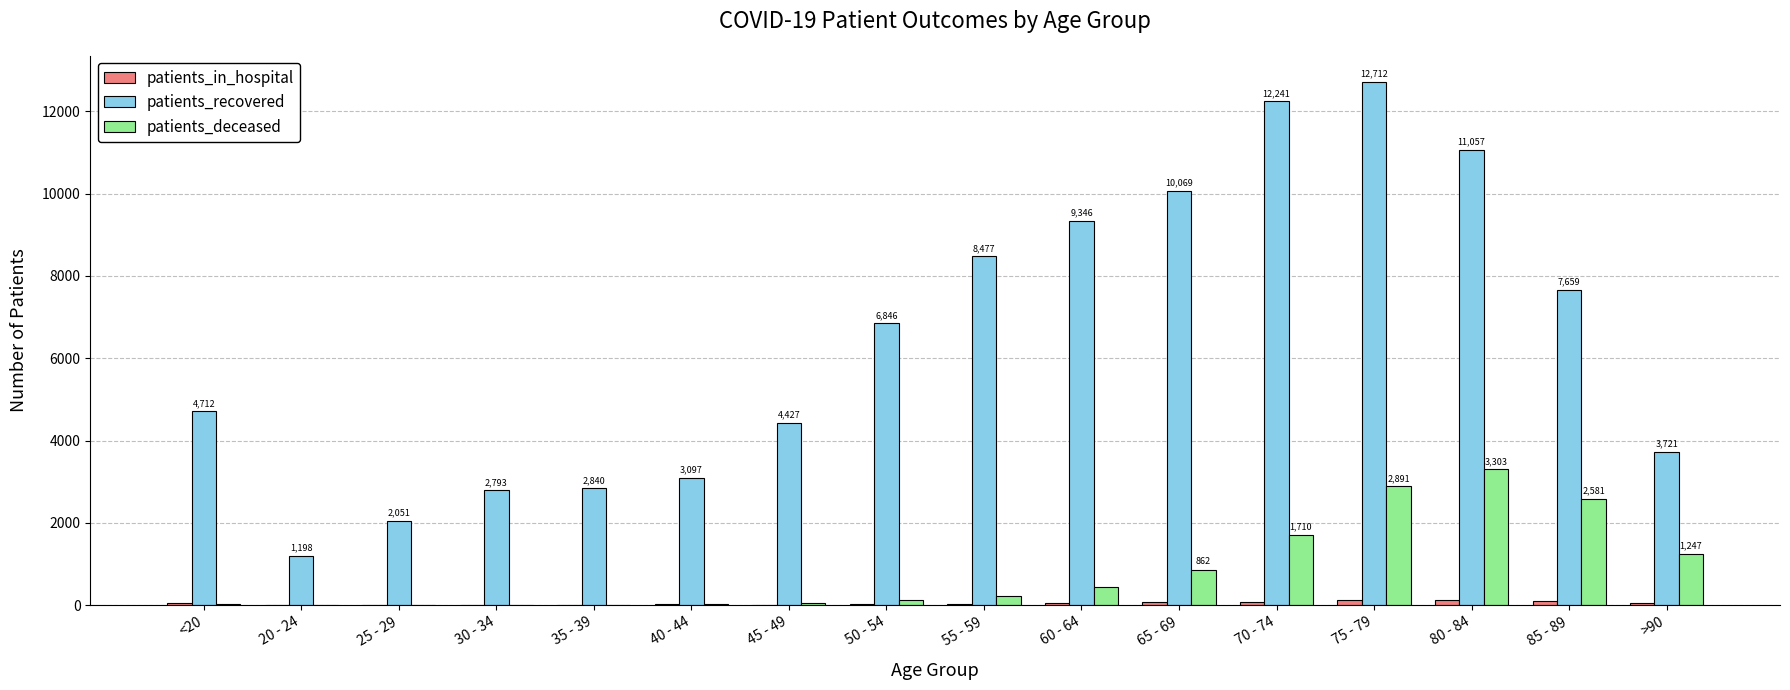

The value of patients_deceased at 75 - 79 is 1032. True or false?

False